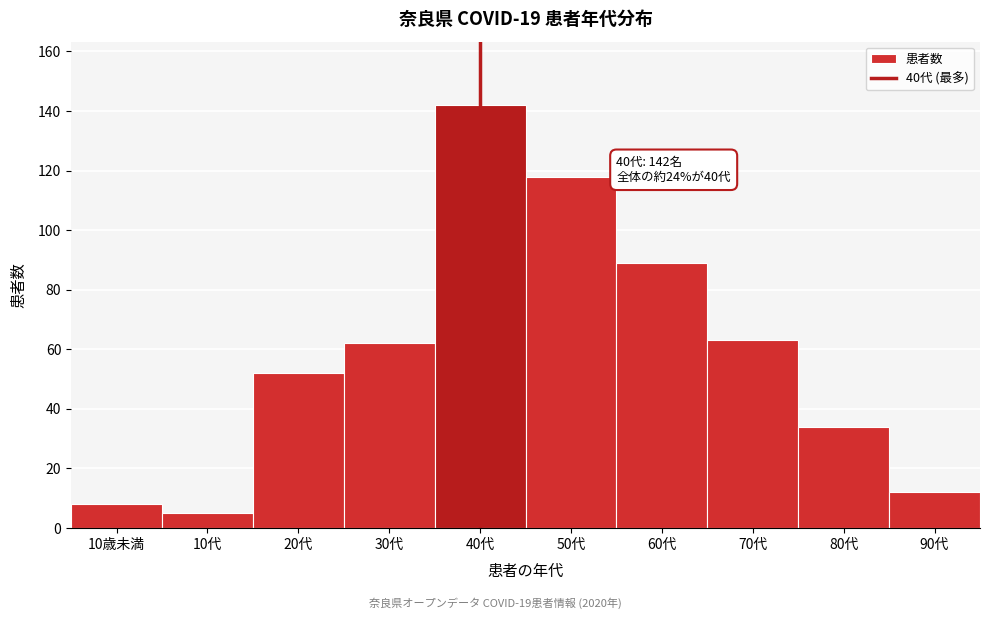

Reading left to right, transcribe all the data shown in this chart.

10歳未満=8	10代=5	20代=52	30代=62	40代=142	50代=118	60代=89	70代=63	80代=34	90代=12